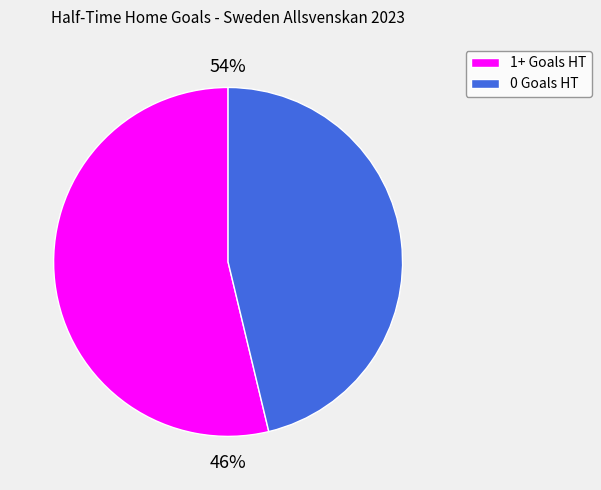

Is the sum of 1 and 2 greater than half?

No